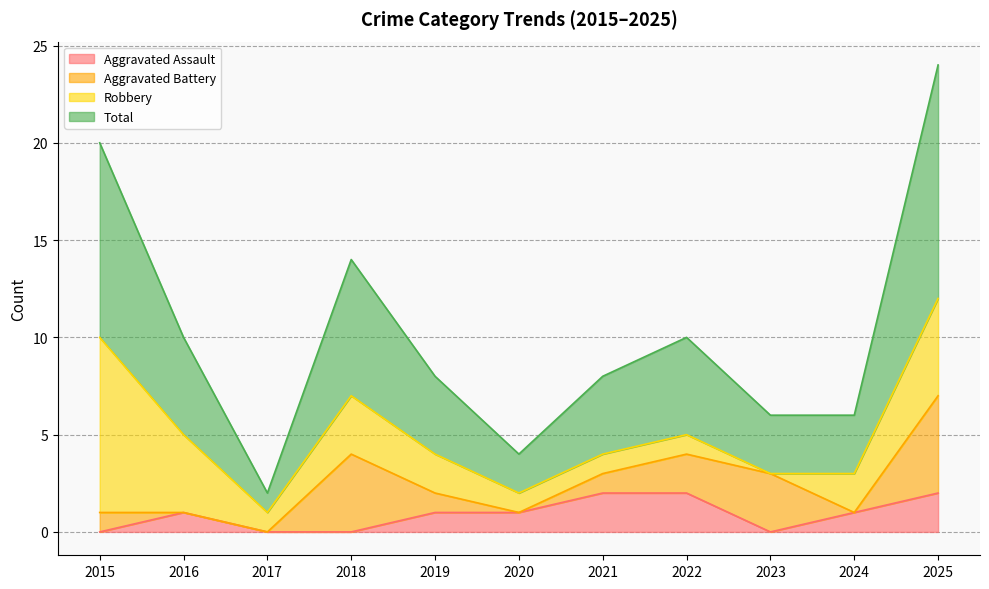

What is the sum of all Total values?

56